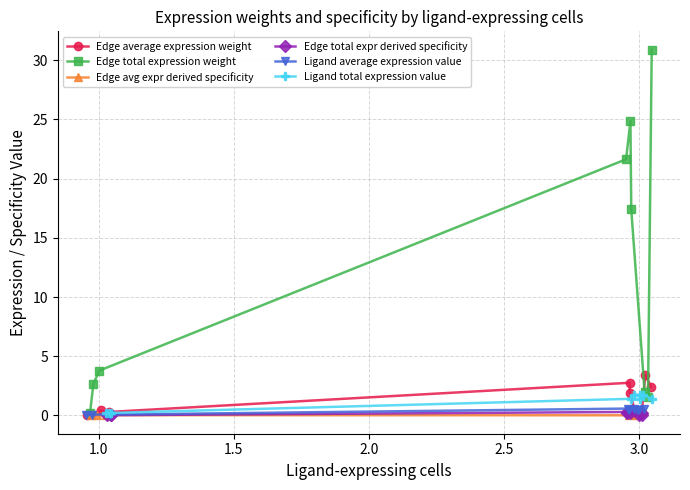

Where is Edge total expr derived specificity nearest to the value 0?

1.0